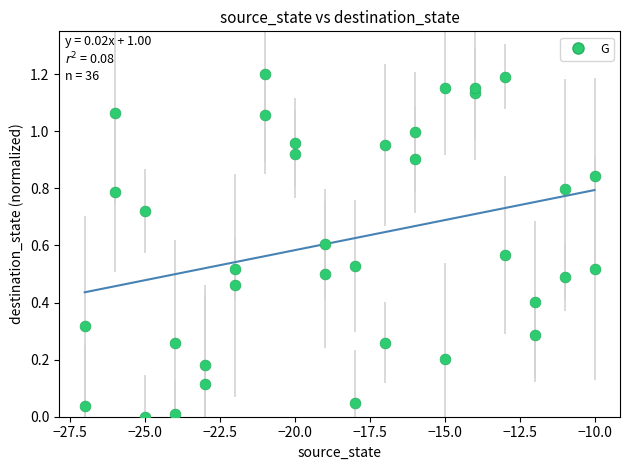

Count the number of points in this scatter plot.

36